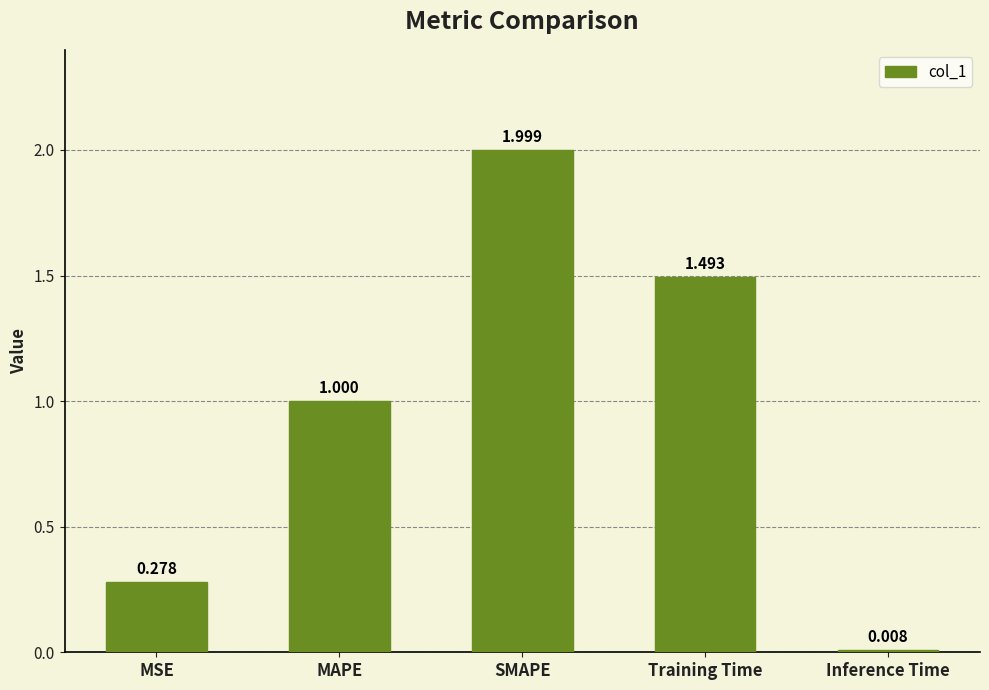

What is the greatest value displayed?

2.0